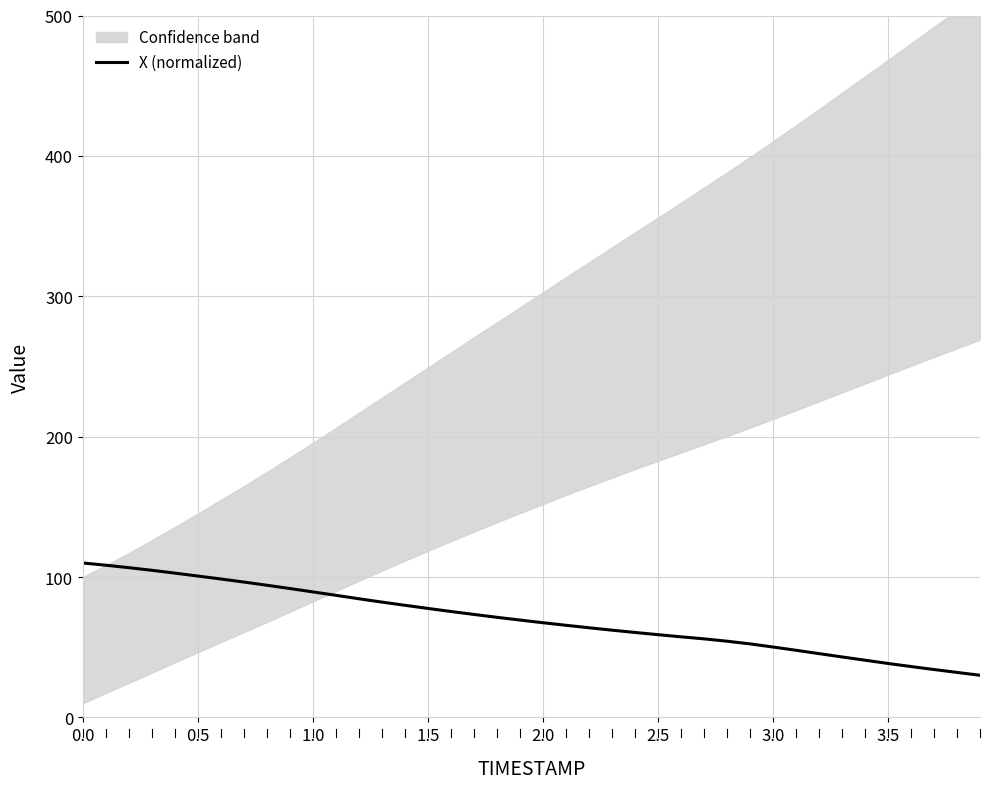

What is the minimum value for X (normalized)?

30.0